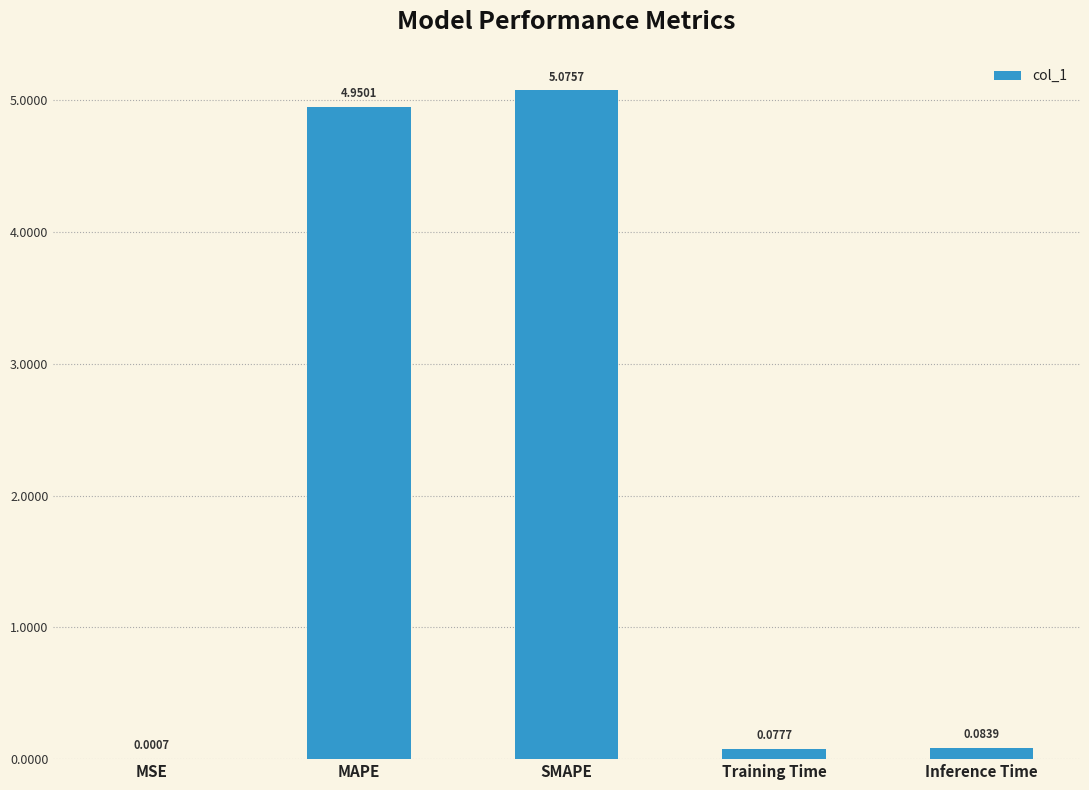

Which label corresponds to the largest value in the chart?

SMAPE